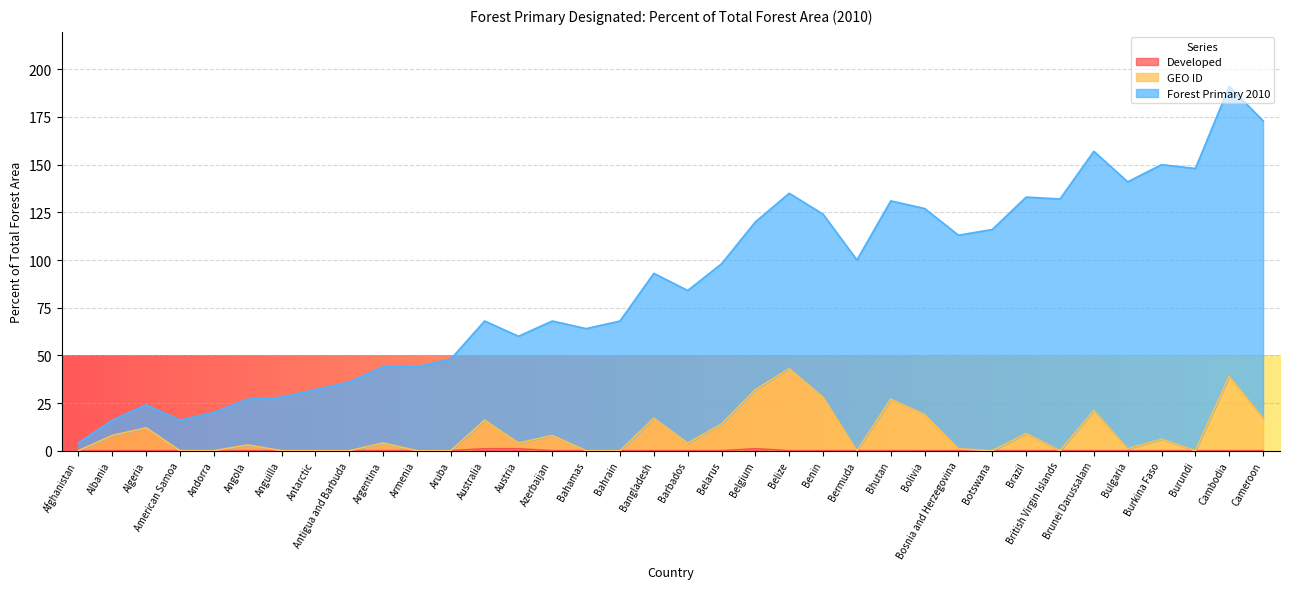

What is the total value across all series at Armenia?

44